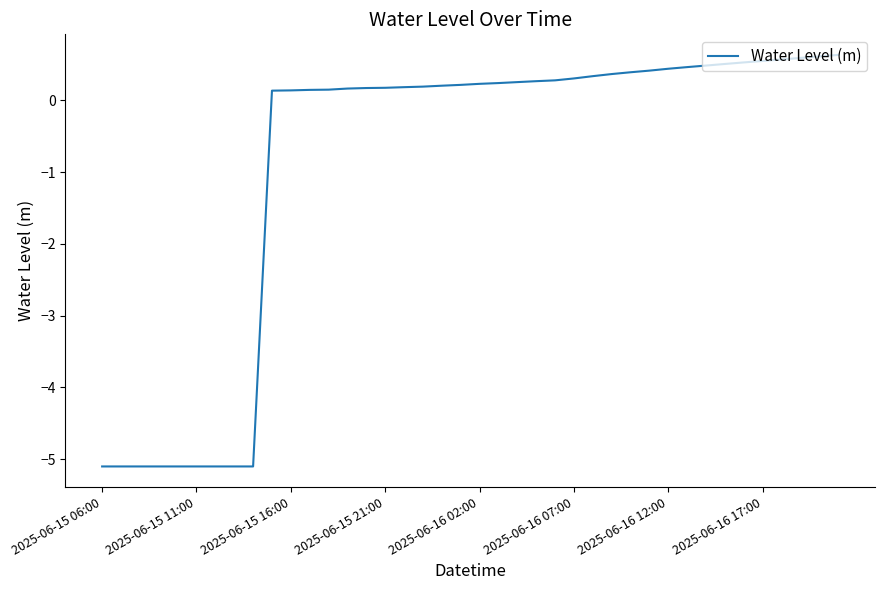

What is the difference between the maximum and minimum values?

5.7